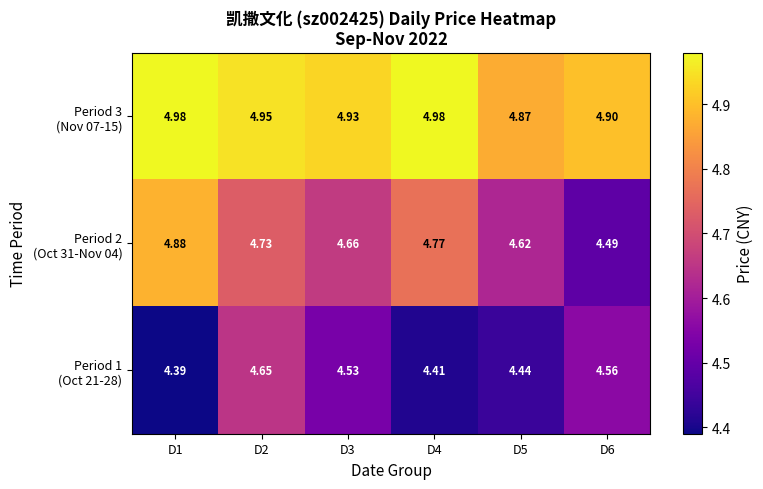

How many distinct data groups are displayed?

3